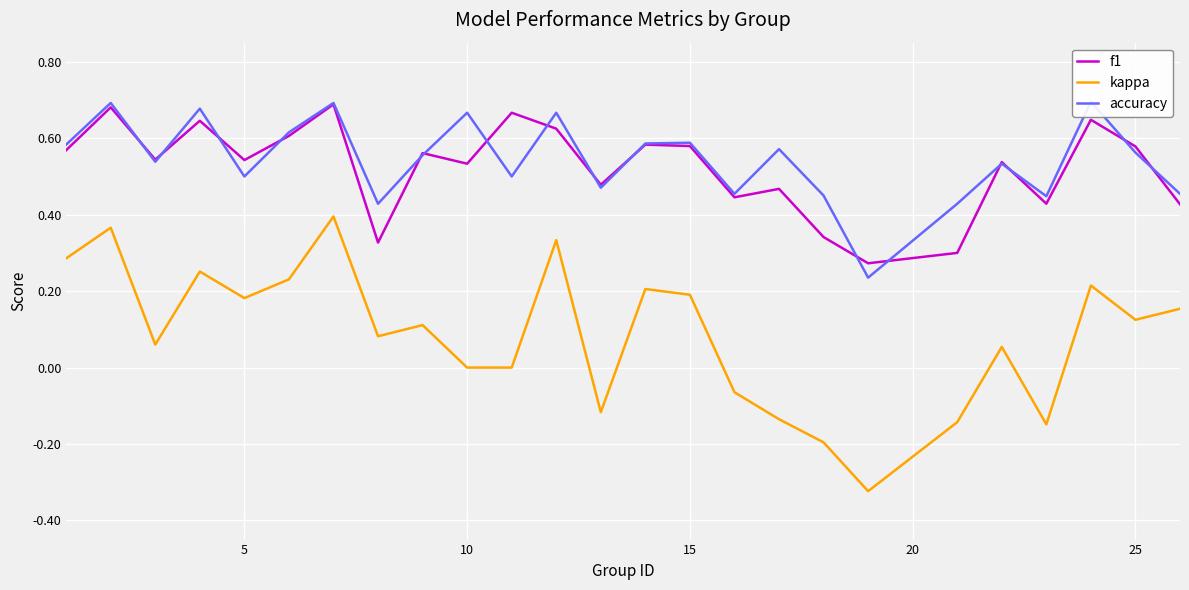

The value of kappa at 15 is 0.2. True or false?

True